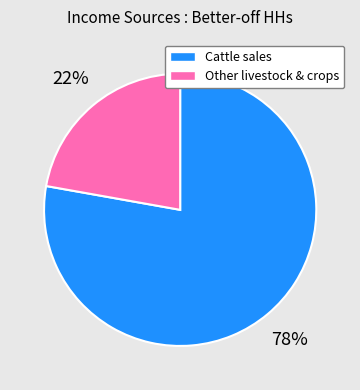

Is there any slice that represents more than half of the pie?

Yes